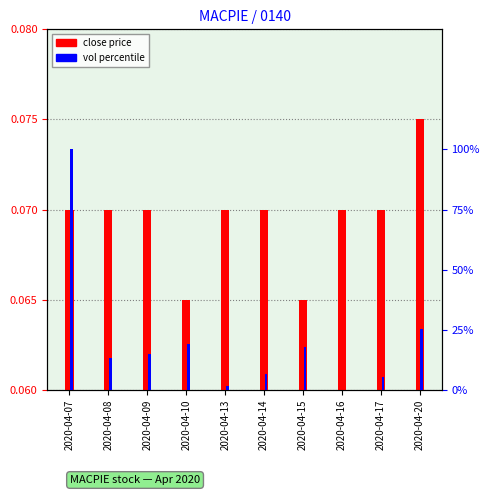

What is the difference between the vol percentile values at 2020-04-09 and 2020-04-14?

0.1